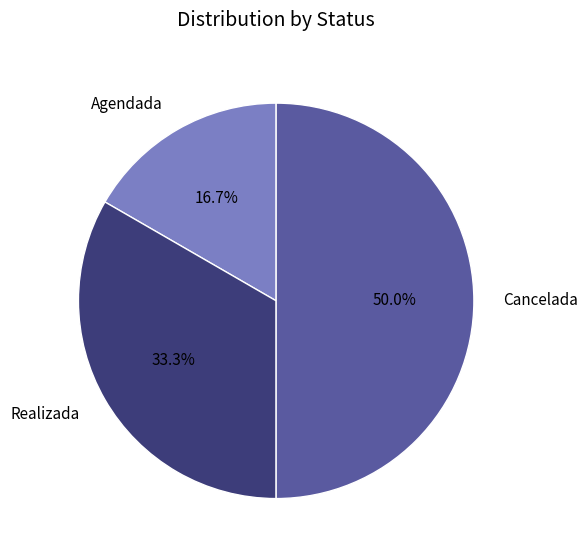

What portion of the pie excludes Realizada?

66.7%